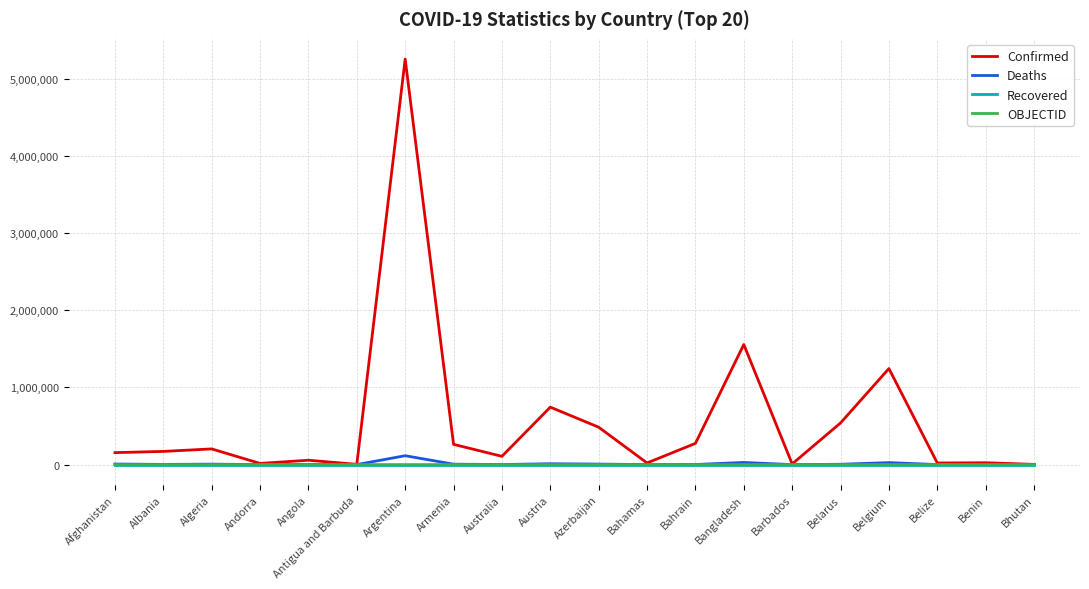

Which series has the largest total across all categories?

Confirmed